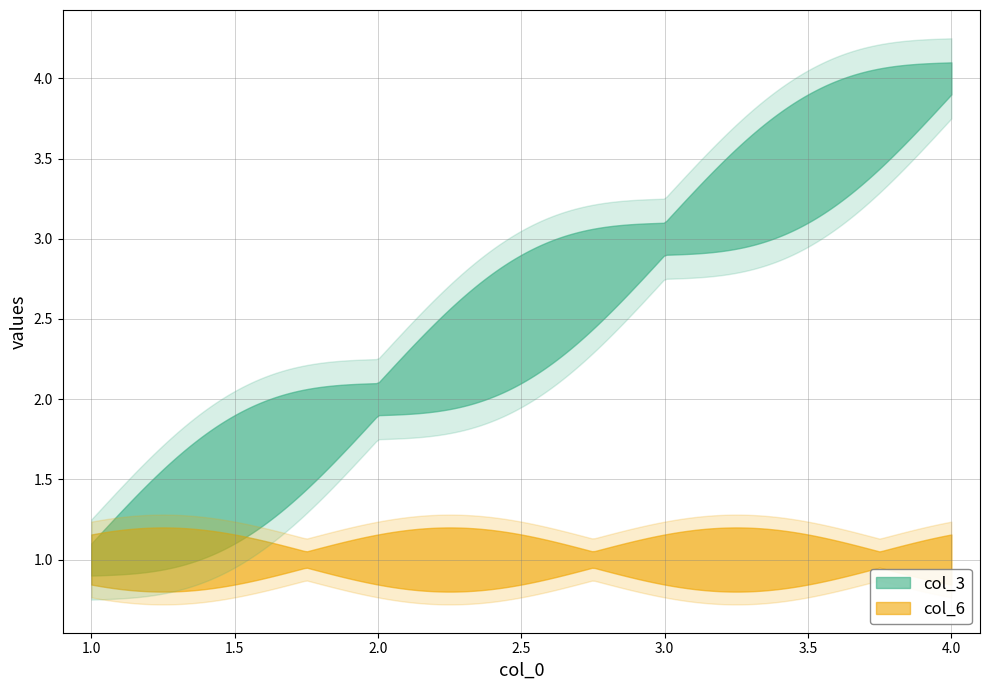

How many categories are shown in the chart?

4